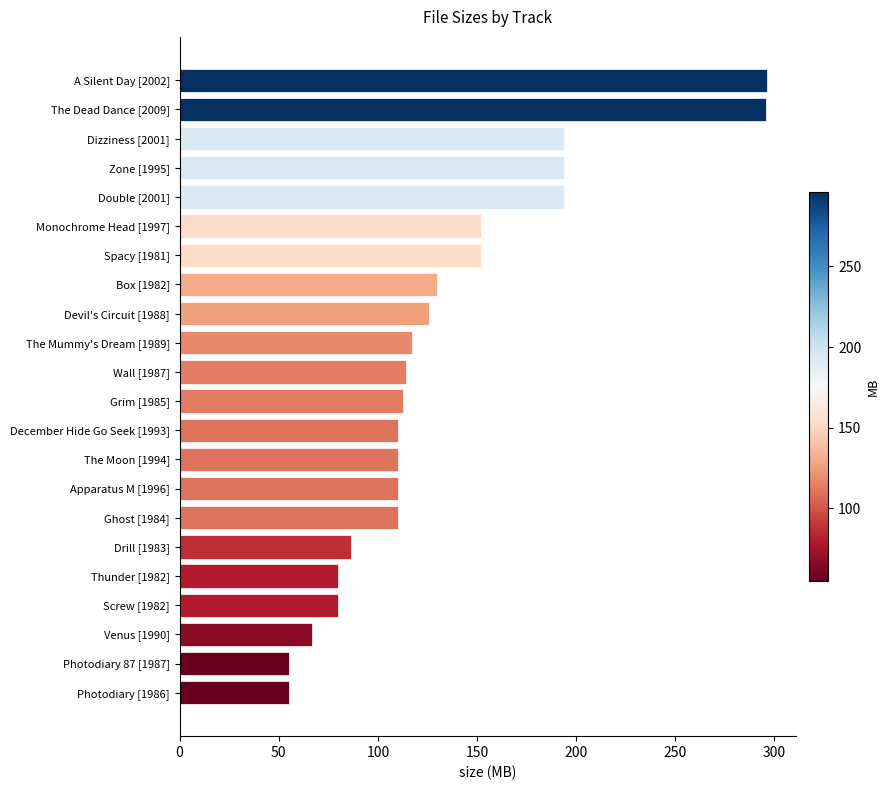

The chart shows a value of 193.8 at Double [2001]. True or false?

True